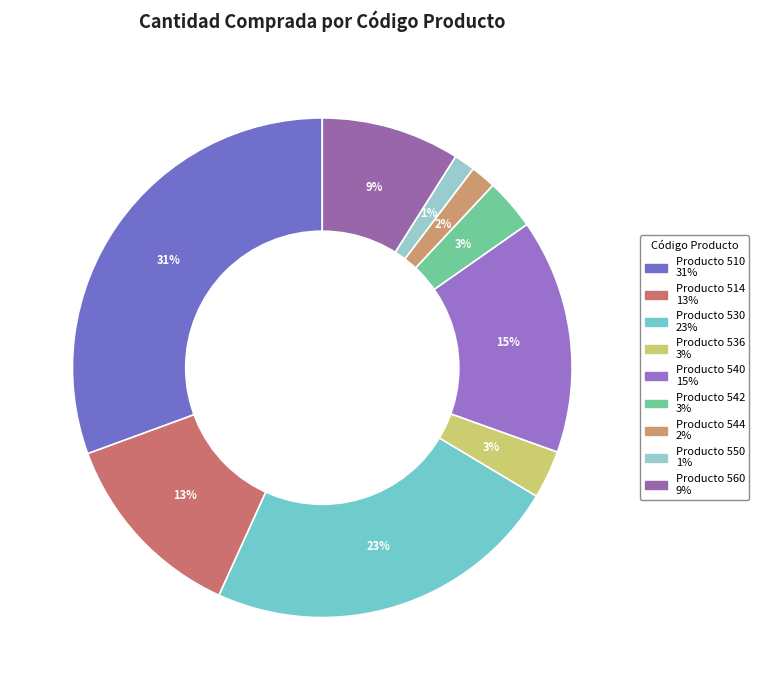

How many slices are in this pie chart?

9